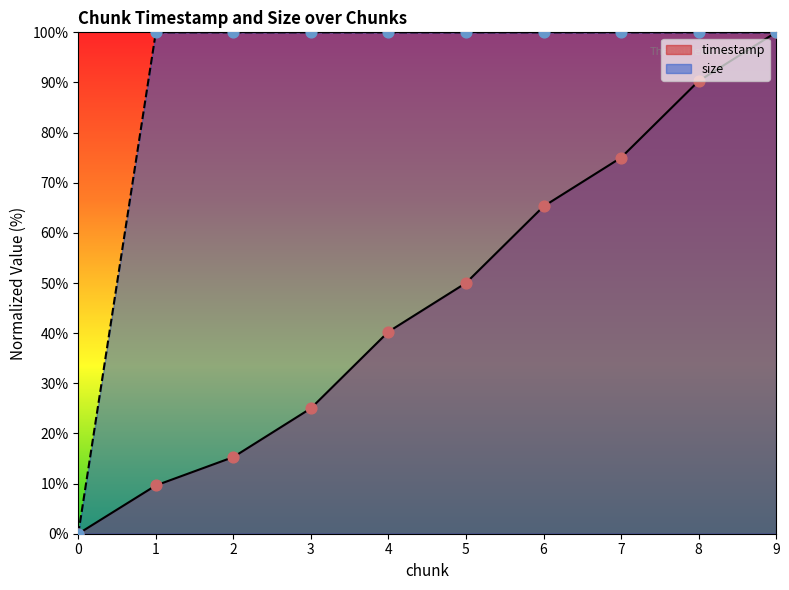

Which series reaches the minimum Y coordinate?

timestamp